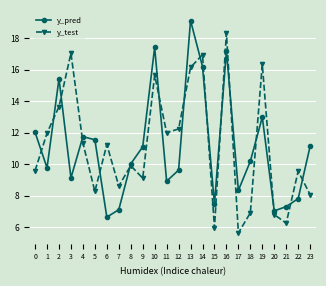

Which series changed the most between 17 and 22?

y_test